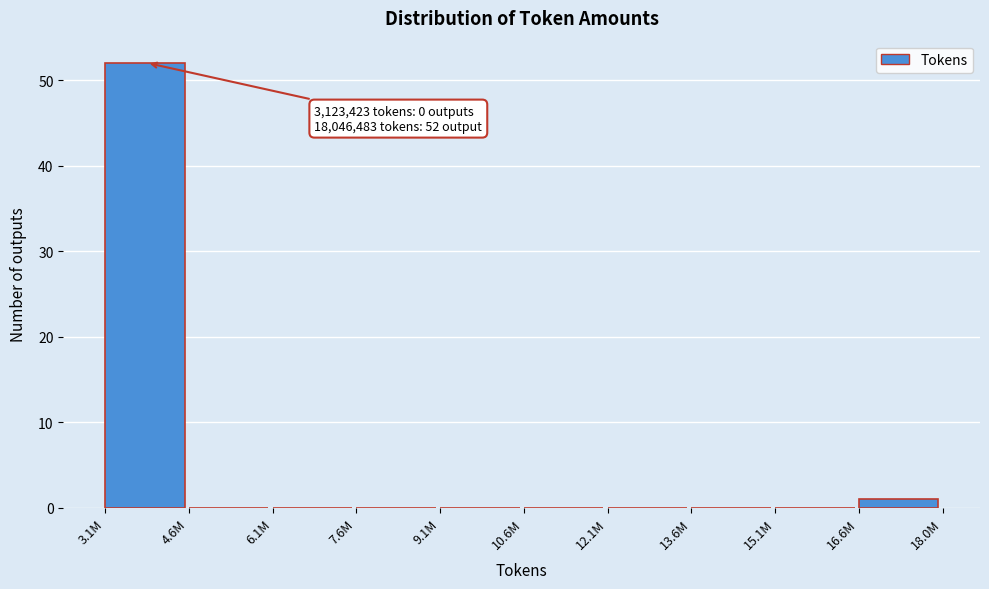

Reading left to right, extract all data points from this chart.

3.1M=52	4.6M=0	6.1M=0	7.6M=0	9.1M=0	10.6M=0	12.1M=0	13.6M=0	15.1M=0	16.6M=1